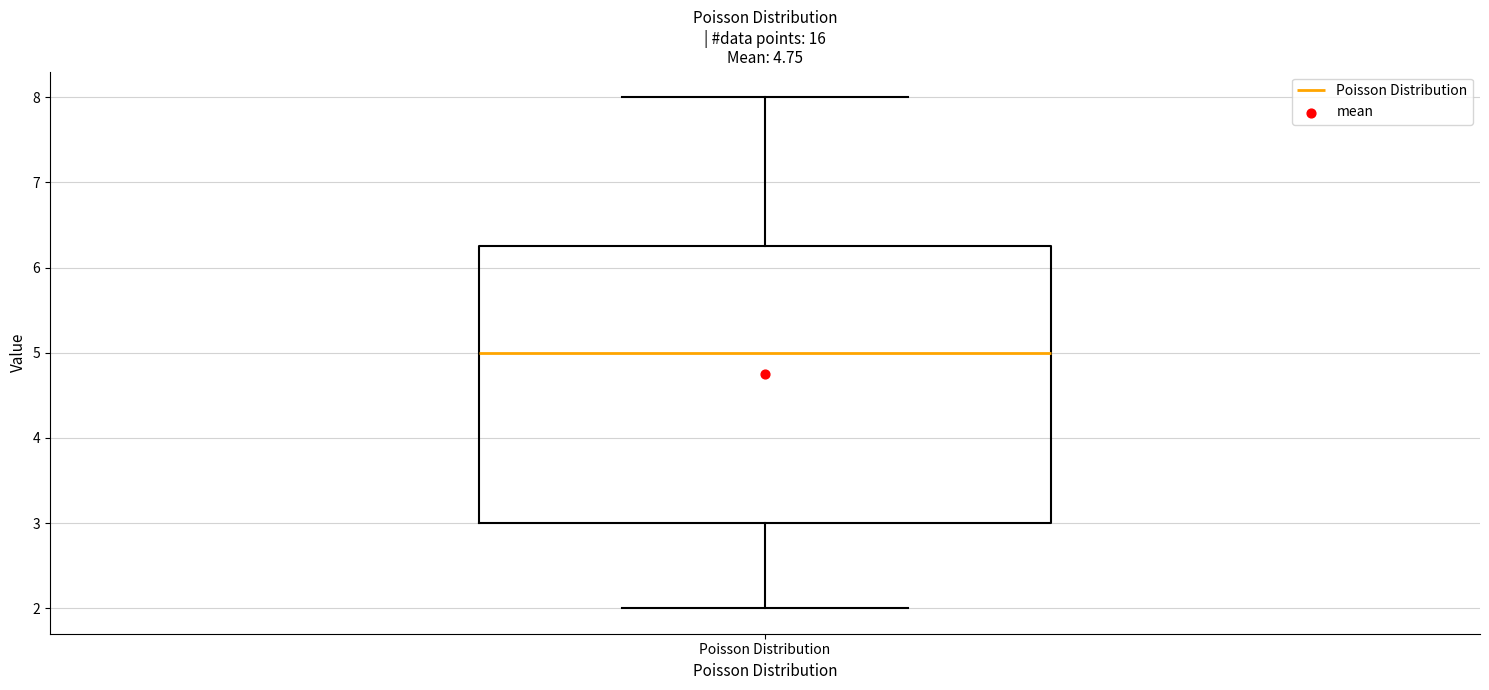

Transcribe this box plot: give where the median line is, the range the box spans, and where the two whiskers end, as read against the y-axis. The values are not printed on the chart, so give them approximately, as read against the axis.

median 5.0, box 3.0 to 6.3, whiskers 2.0 to 8.0